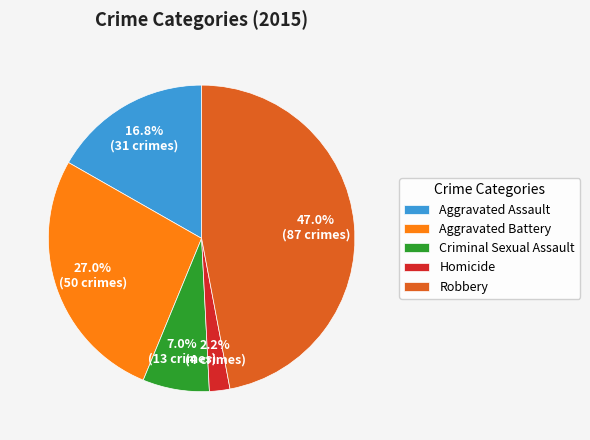

Count the number of slices in the pie.

5